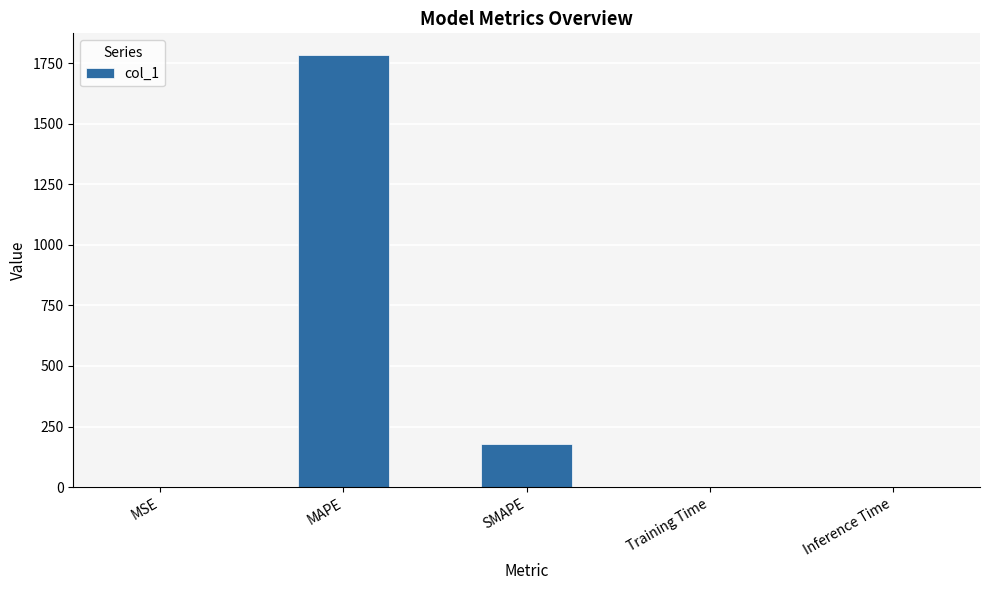

At which label is the value closest to 891?

SMAPE